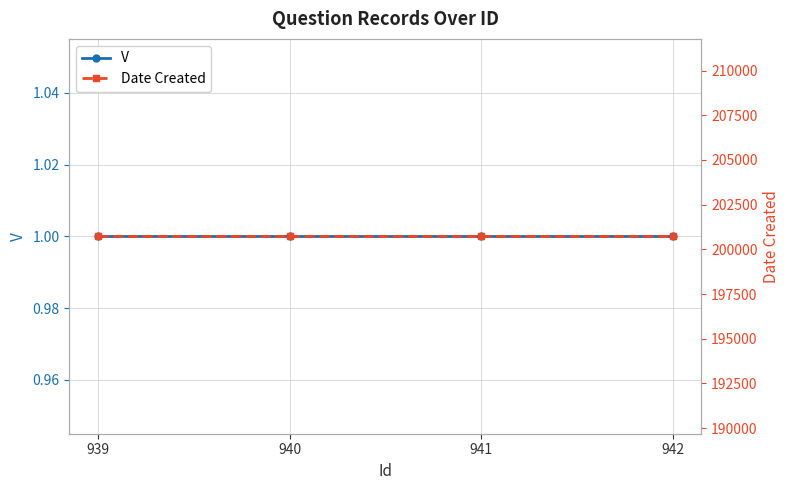

At 939, list the series in order from smallest to largest.

V, Date Created